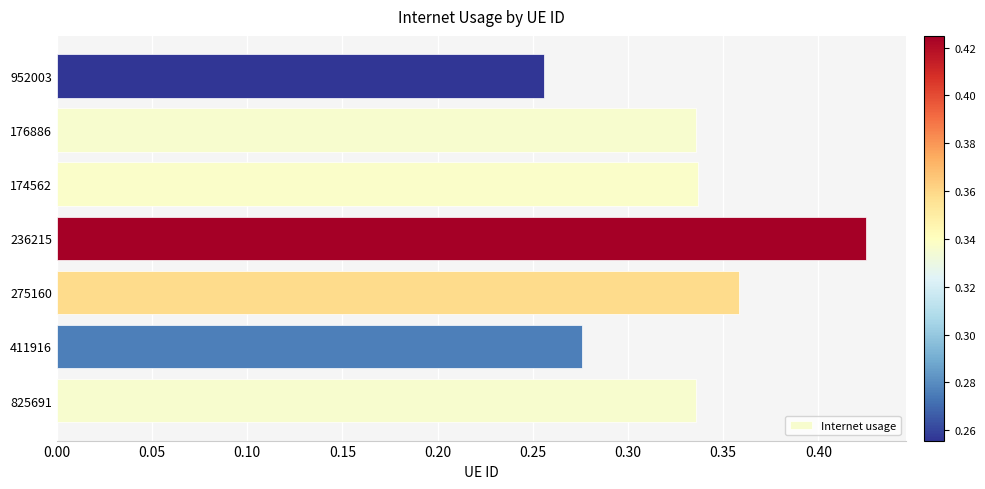

Are the bars horizontal?

Yes